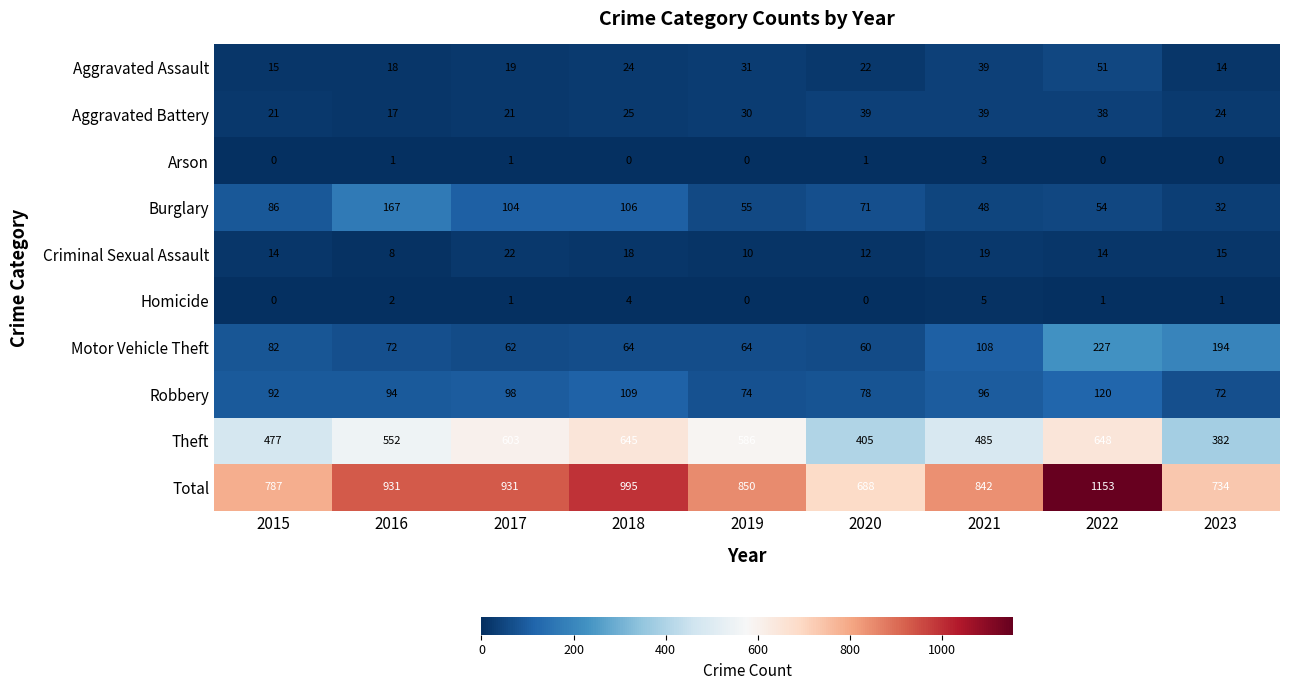

The value of Aggravated Battery at 2019 is 30. True or false?

True